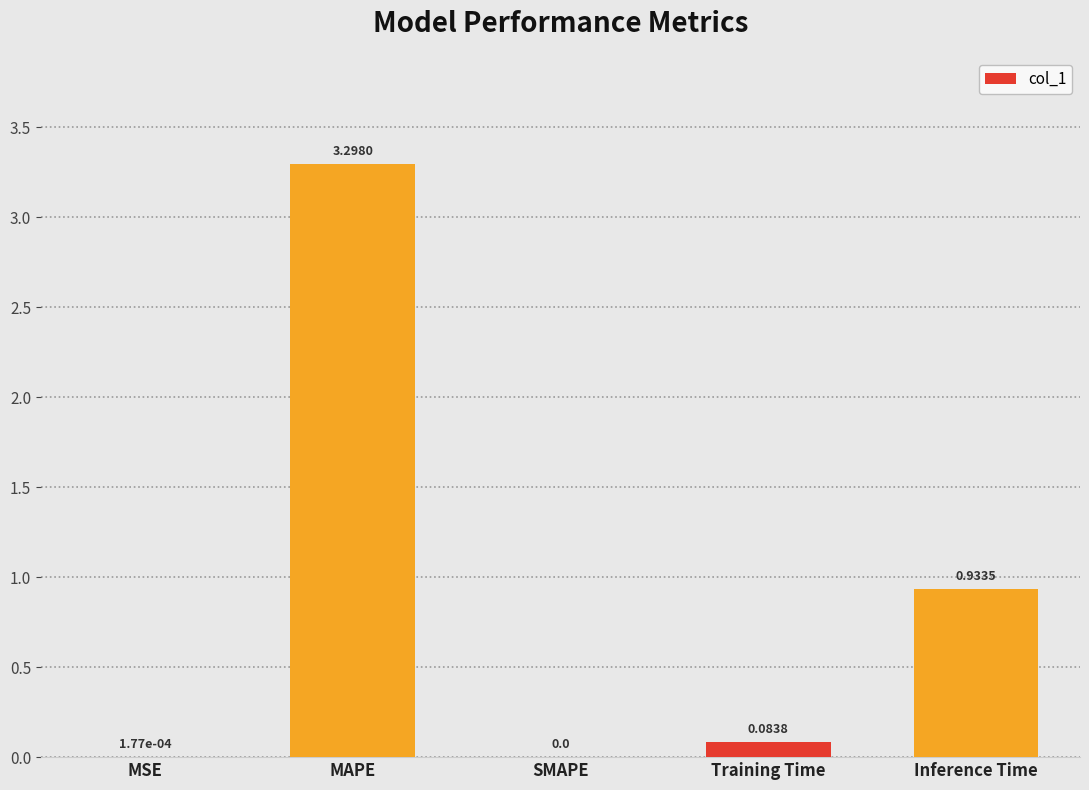

Count the number of categories in the chart.

5